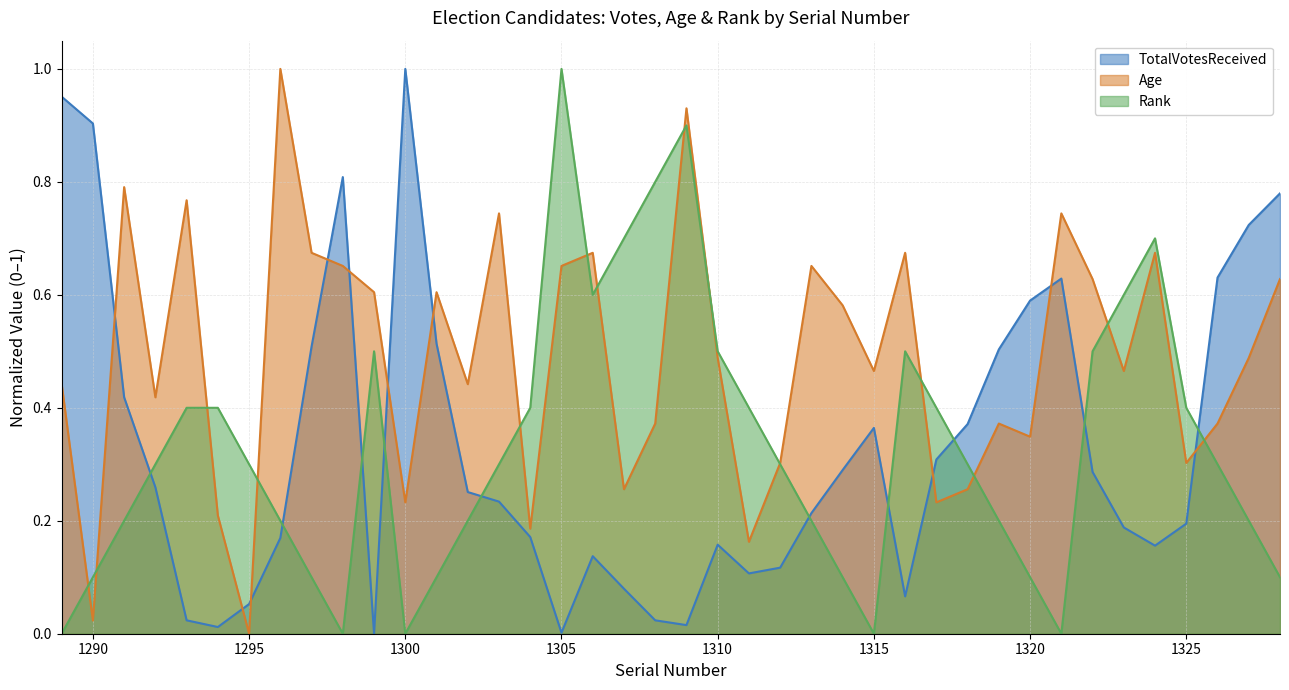

Where do Rank and Age first cross each other?

1289 and 1290